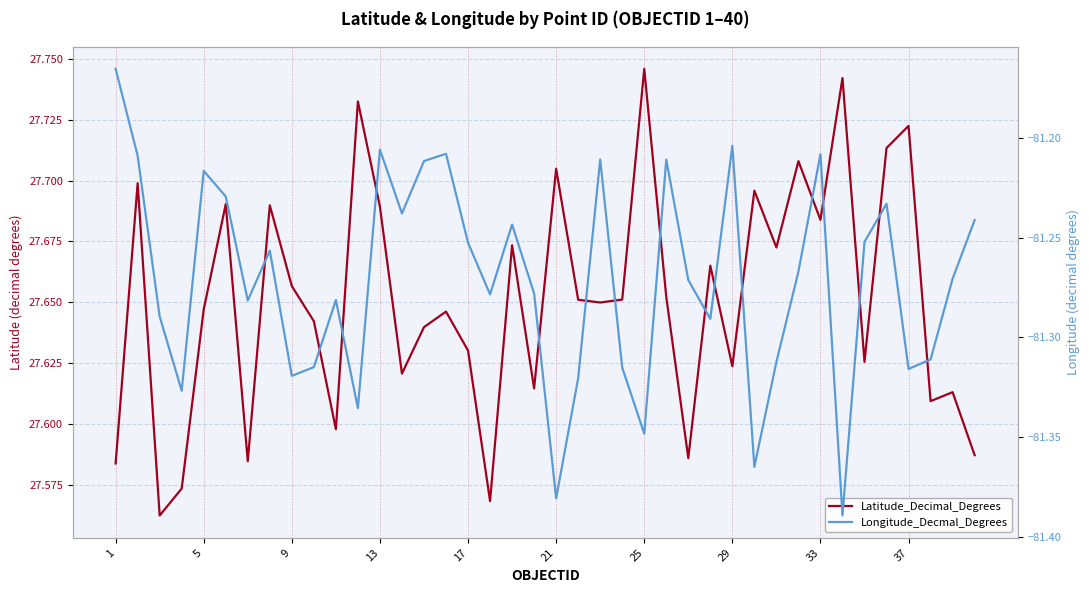

Reading right to left, what are all the values shown in this chart?

Latitude_Decimal_Degrees: 27.6	27.6	27.6	27.7	27.7	27.6	27.7	27.7	27.7	27.7	27.7	27.6	27.7	27.6	27.7	27.7	27.7	27.6	27.7	27.7	27.6	27.7	27.6	27.6	27.6	27.6	27.6	27.7	27.7	27.6	27.6	27.7	27.7	27.6	27.7	27.6	27.6	27.6	27.7	27.6
Longitude_Decmal_Degrees: -81.2	-81.3	-81.3	-81.3	-81.2	-81.3	-81.4	-81.2	-81.3	-81.3	-81.4	-81.2	-81.3	-81.3	-81.2	-81.3	-81.3	-81.2	-81.3	-81.4	-81.3	-81.2	-81.3	-81.3	-81.2	-81.2	-81.2	-81.2	-81.3	-81.3	-81.3	-81.3	-81.3	-81.3	-81.2	-81.2	-81.3	-81.3	-81.2	-81.2